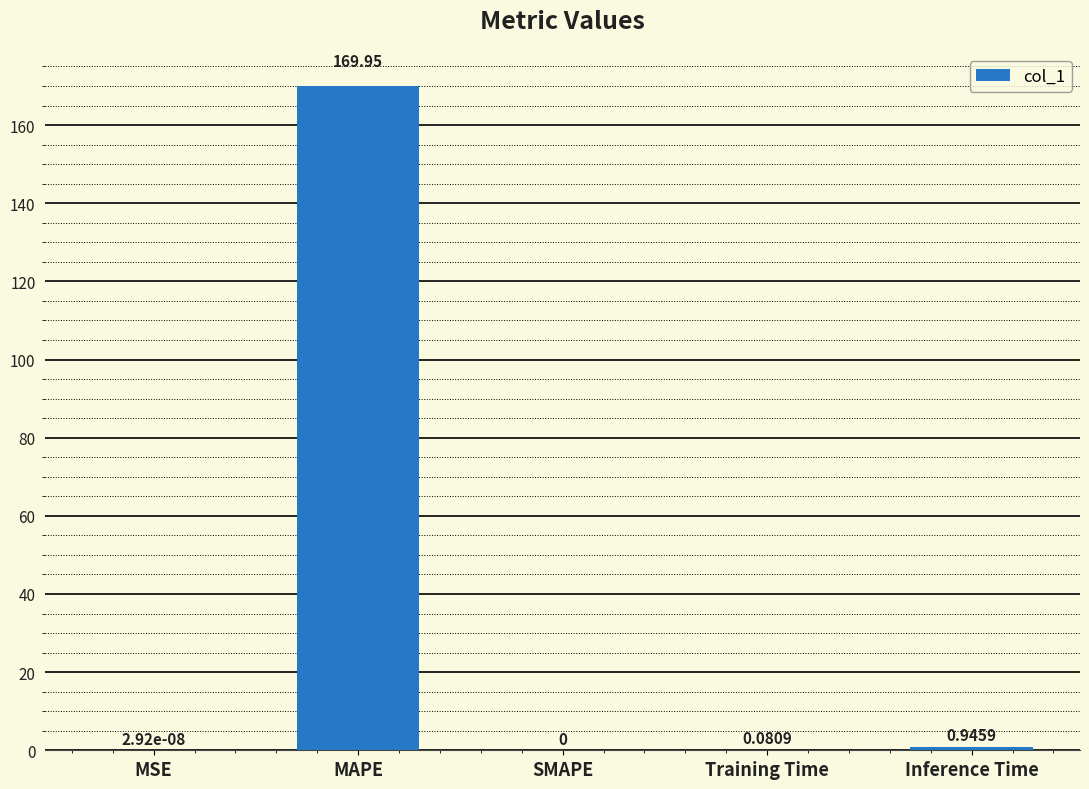

Which category has the highest value across all series?

MAPE